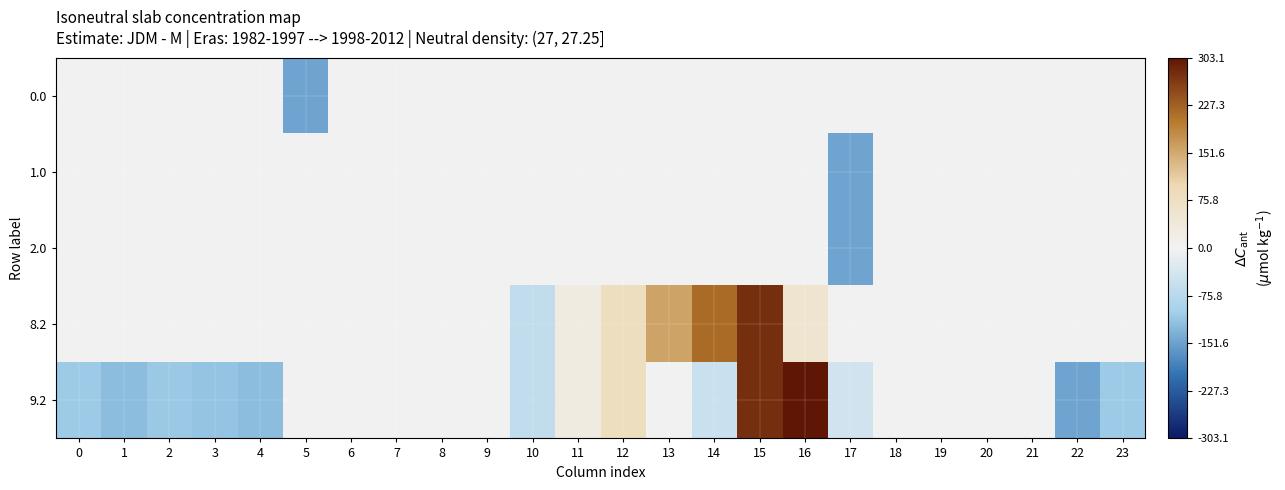

Reading left to right, transcribe all the data shown in this chart.

0.0: 0=0.0	1=0.0	2=0.0	3=0.0	4=0.0	5=-148.4	6=0.0	7=0.0	8=0.0	9=0.0	10=0.0	11=0.0	12=0.0	13=0.0	14=0.0	15=0.0	16=0.0	17=0.0	18=0.0	19=0.0	20=0.0	21=0.0	22=0.0	23=0.0
1.0: 0=0.0	1=0.0	2=0.0	3=0.0	4=0.0	5=0.0	6=0.0	7=0.0	8=0.0	9=0.0	10=0.0	11=0.0	12=0.0	13=0.0	14=0.0	15=0.0	16=0.0	17=-148.4	18=0.0	19=0.0	20=0.0	21=0.0	22=0.0	23=0.0
2.0: 0=0.0	1=0.0	2=0.0	3=0.0	4=0.0	5=0.0	6=0.0	7=0.0	8=0.0	9=0.0	10=0.0	11=0.0	12=0.0	13=0.0	14=0.0	15=0.0	16=0.0	17=-148.4	18=0.0	19=0.0	20=0.0	21=0.0	22=0.0	23=0.0
8.2: 0=0.0	1=0.0	2=0.0	3=0.0	4=0.0	5=0.0	6=0.0	7=0.0	8=0.0	9=0.0	10=-64.5	11=27.6	12=80.5	13=157.0	14=216.7	15=278.2	16=53.9	17=0.0	18=0.0	19=0.0	20=0.0	21=0.0	22=0.0	23=0.0
9.2: 0=-108.4	1=-122.8	2=-110.0	3=-114.5	4=-121.1	5=0.0	6=0.0	7=0.0	8=0.0	9=0.0	10=-64.5	11=27.6	12=80.5	13=0.0	14=-52.2	15=278.2	16=303.1	17=-44.0	18=0.0	19=0.0	20=0.0	21=0.0	22=-148.1	23=-108.0